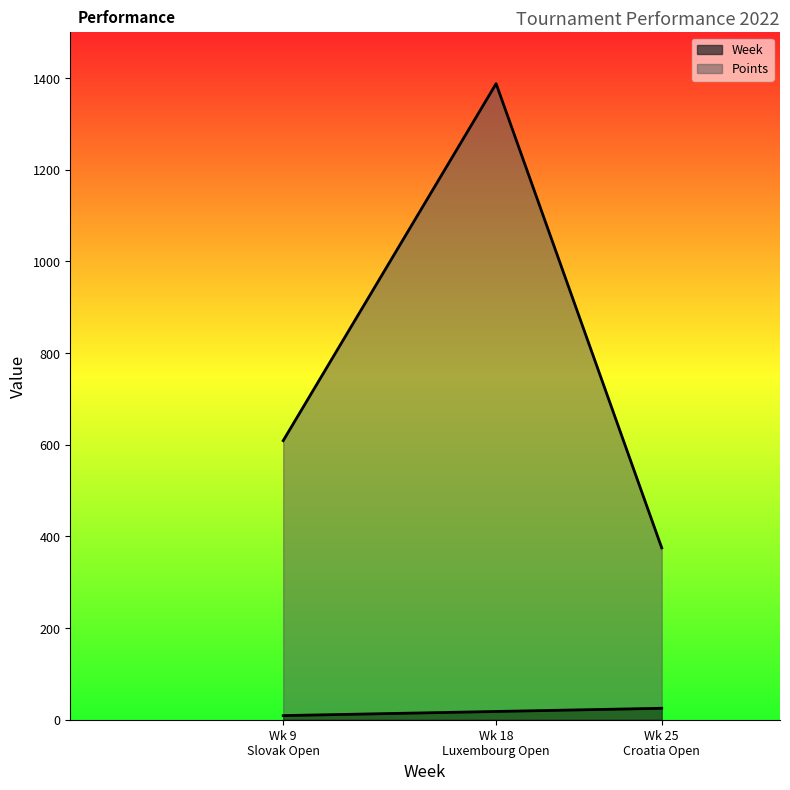

True or false: Points has a value of 307 at Wk 9 Slovak Open.

False